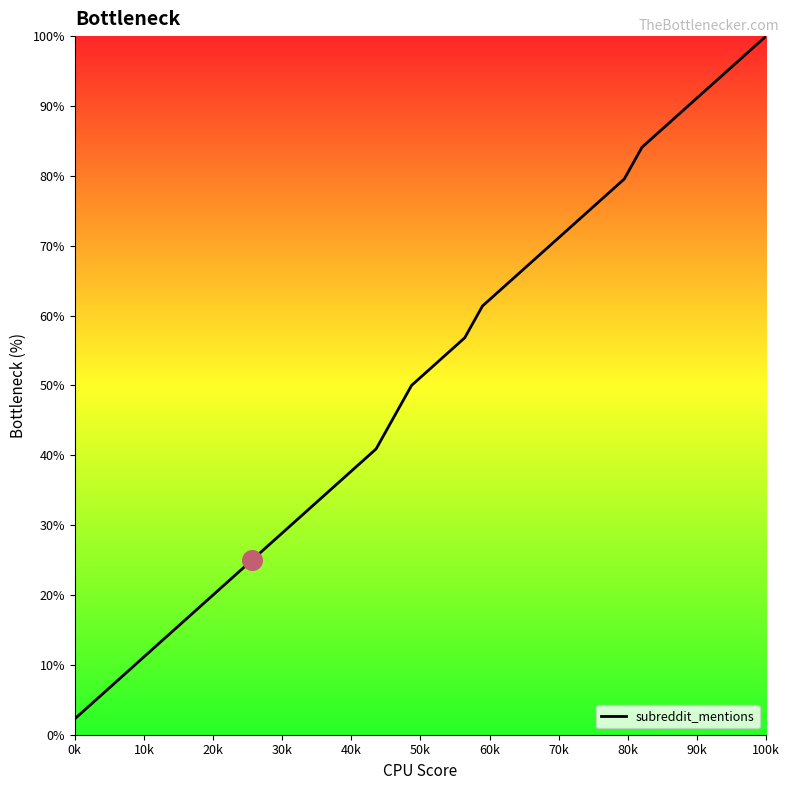

What is the smallest value displayed?

2.3